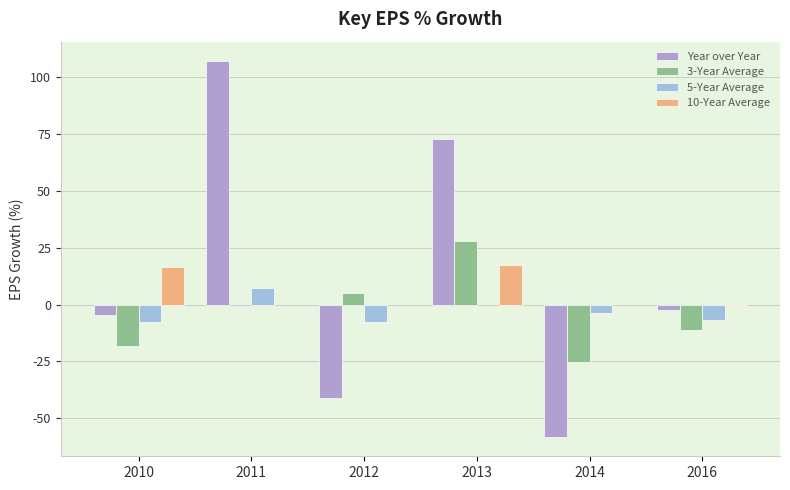

Where does the 10-Year Average series first go above 17?

2013